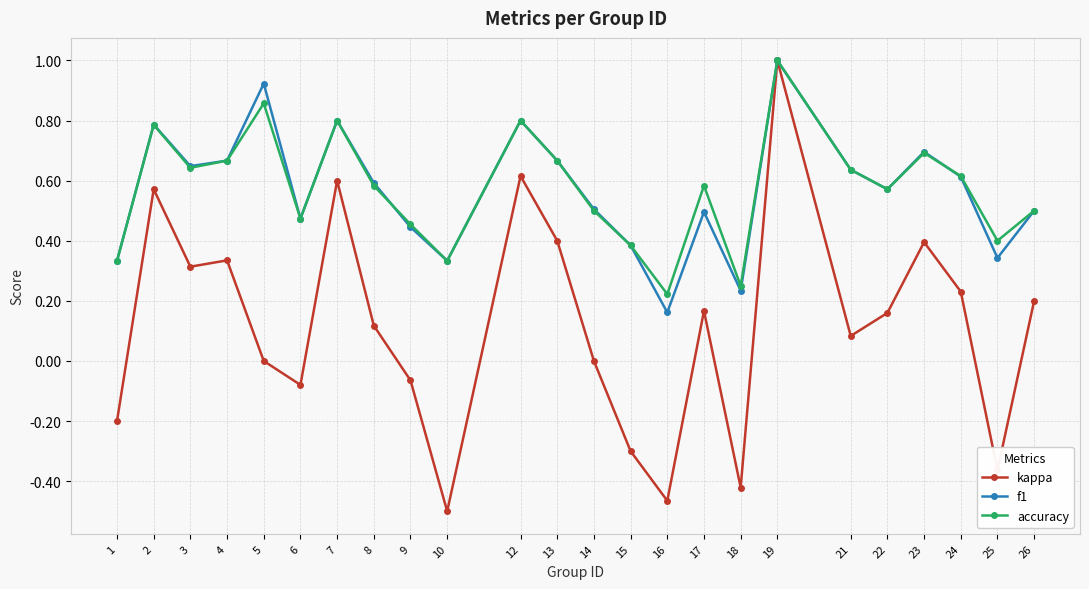

At which category is the sum across all series the highest?

19